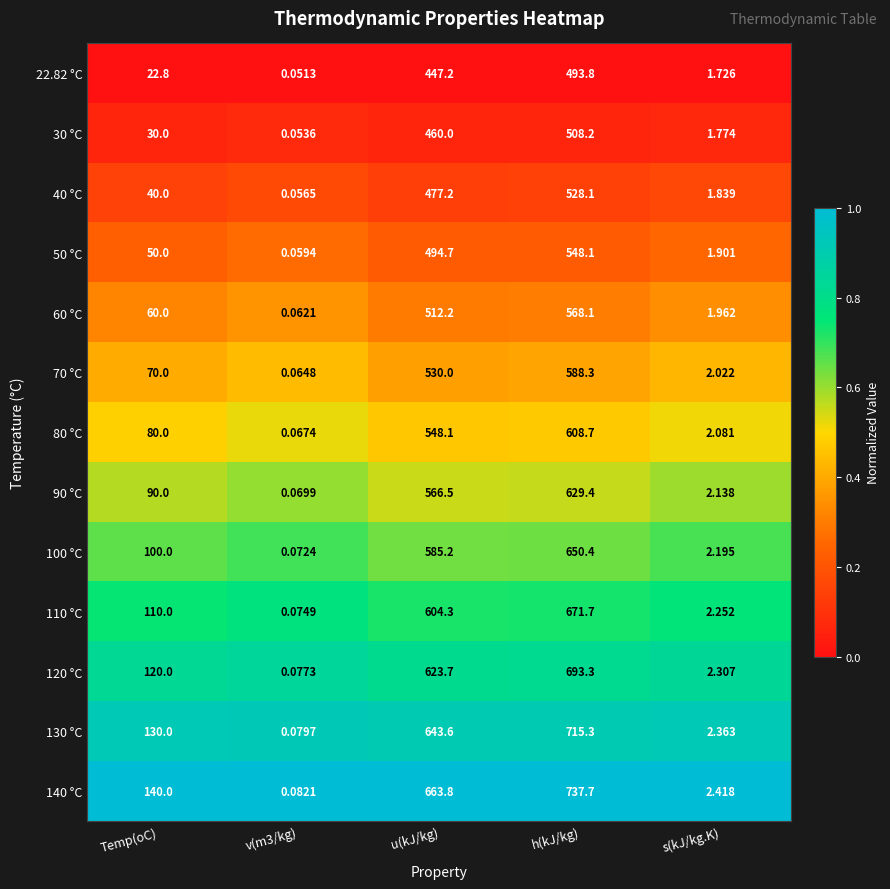

Is the value of 70 °C at s(kJ/kg.K) greater than the value of 100 °C at u(kJ/kg)?

No